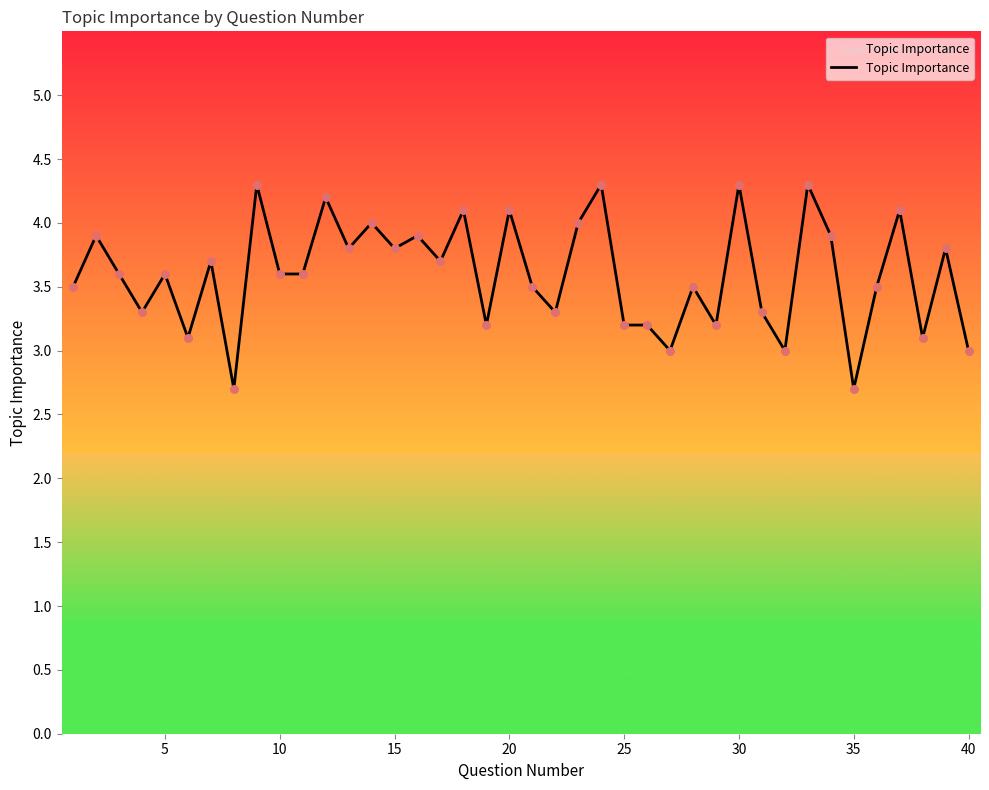

What is the greatest value displayed?

4.3